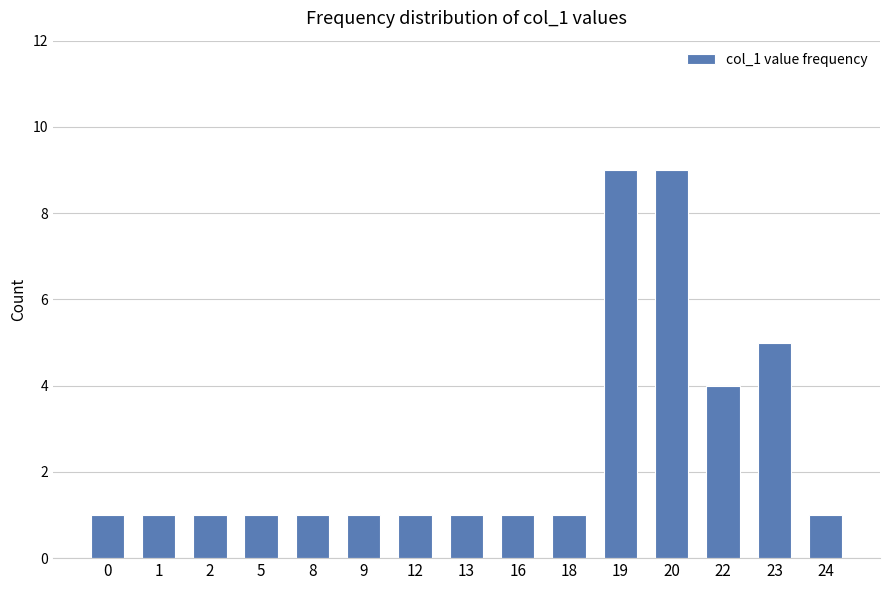

What is the value of the 2nd bar from the left?

1